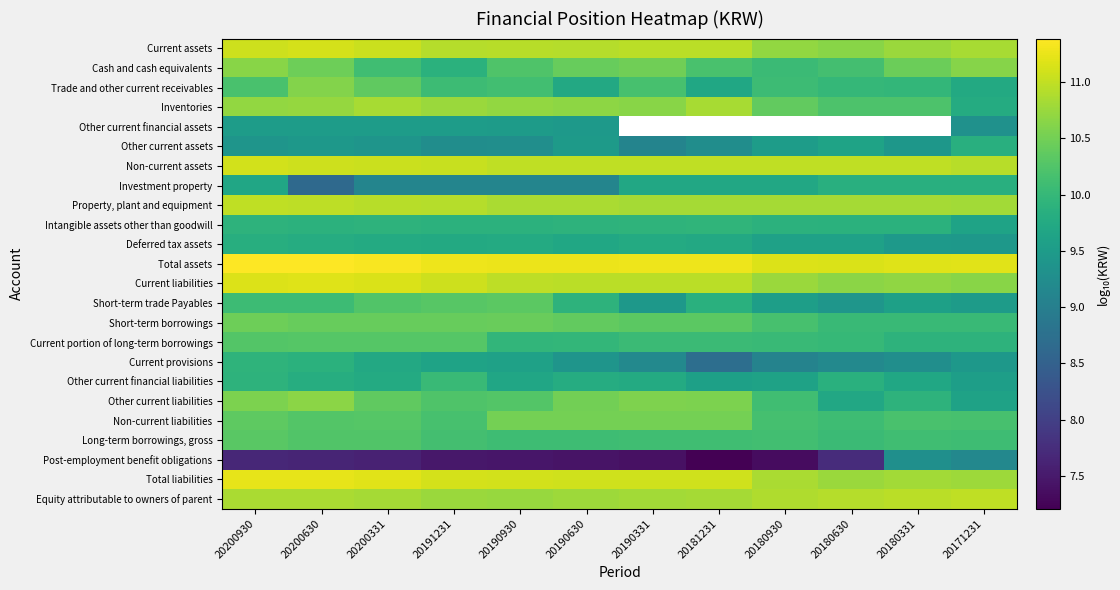

List the labels in order of Current provisions value, smallest first.

20181231, 20180930, 20180630, 20190331, 20180331, 20190630, 20171231, 20190930, 20191231, 20200331, 20200630, 20200930